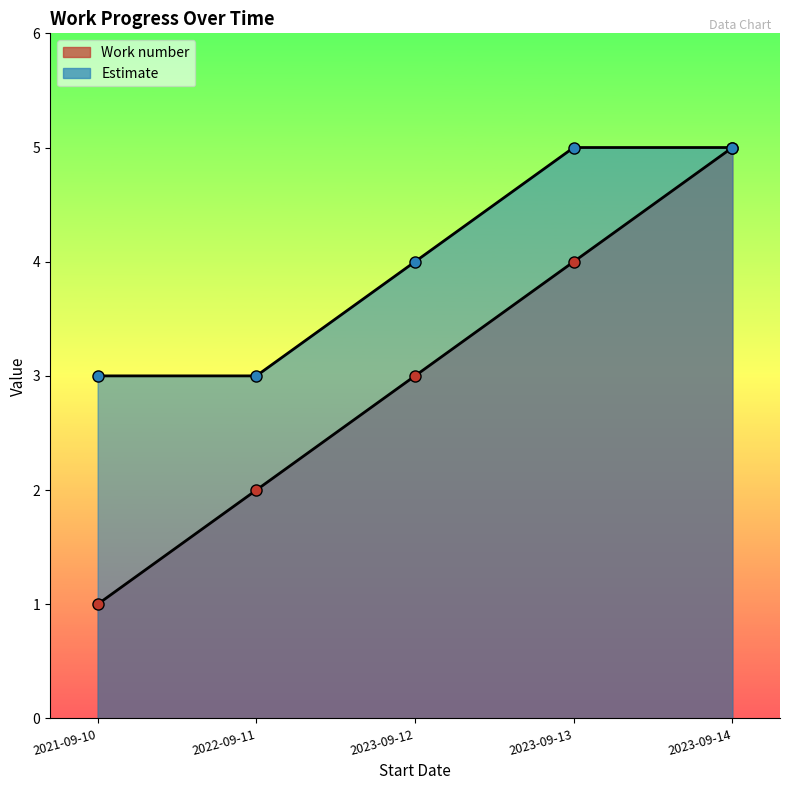

Reading right to left, transcribe all the data shown in this chart.

Work number: 5	4	3	2	1
Estimate: 5	5	4	3	3